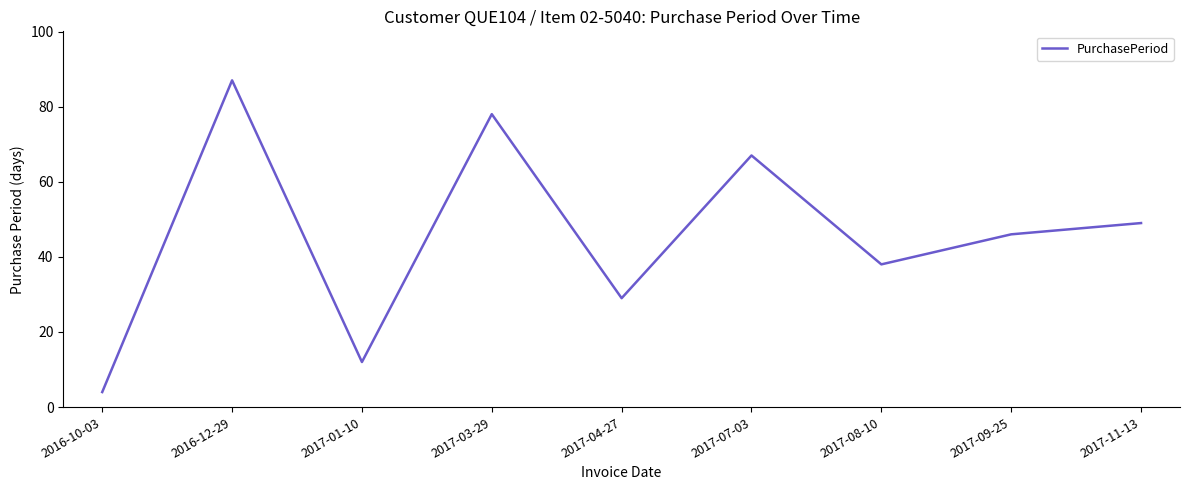

What is the change in value from 2017-04-27 to 2017-08-10?

+9